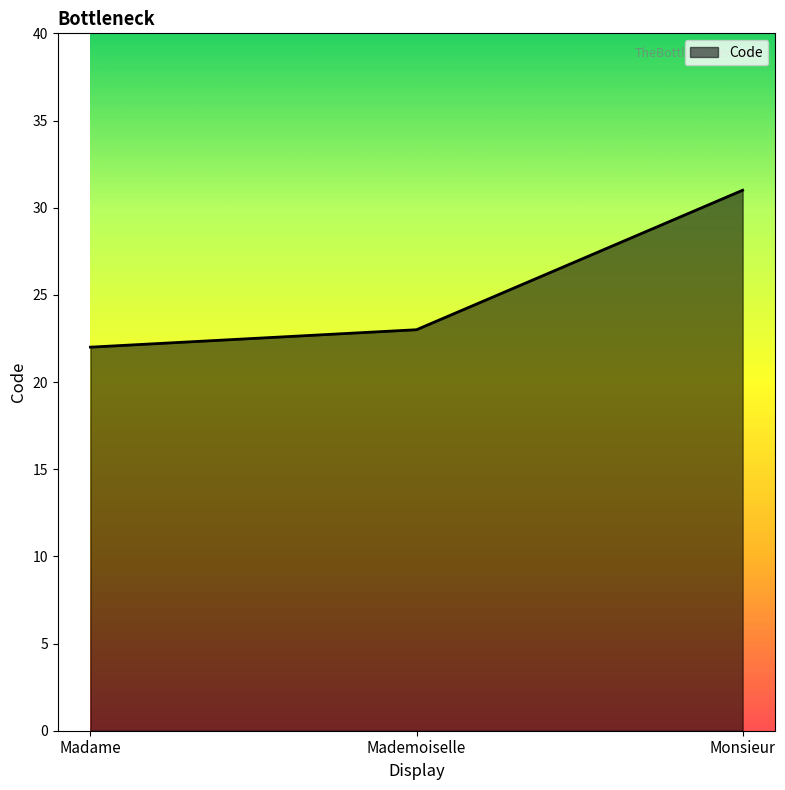

What is the greatest value displayed?

31